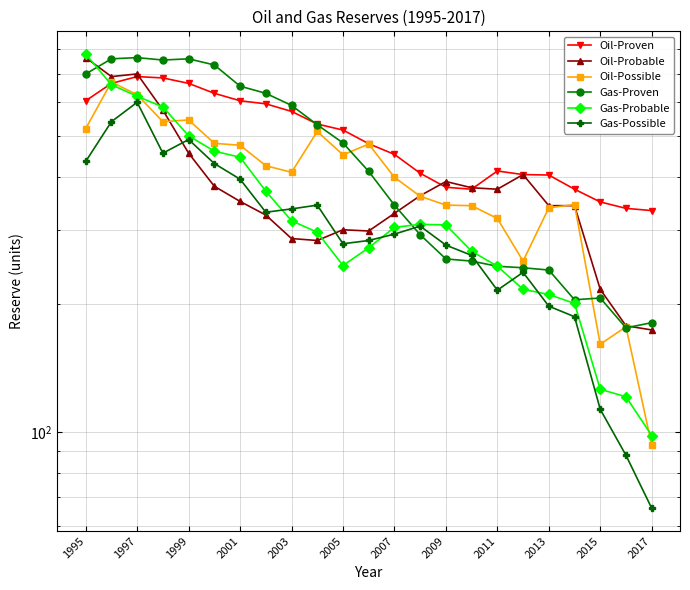

True or false: Gas-Proven has more than 0 points higher than both neighbors.

True